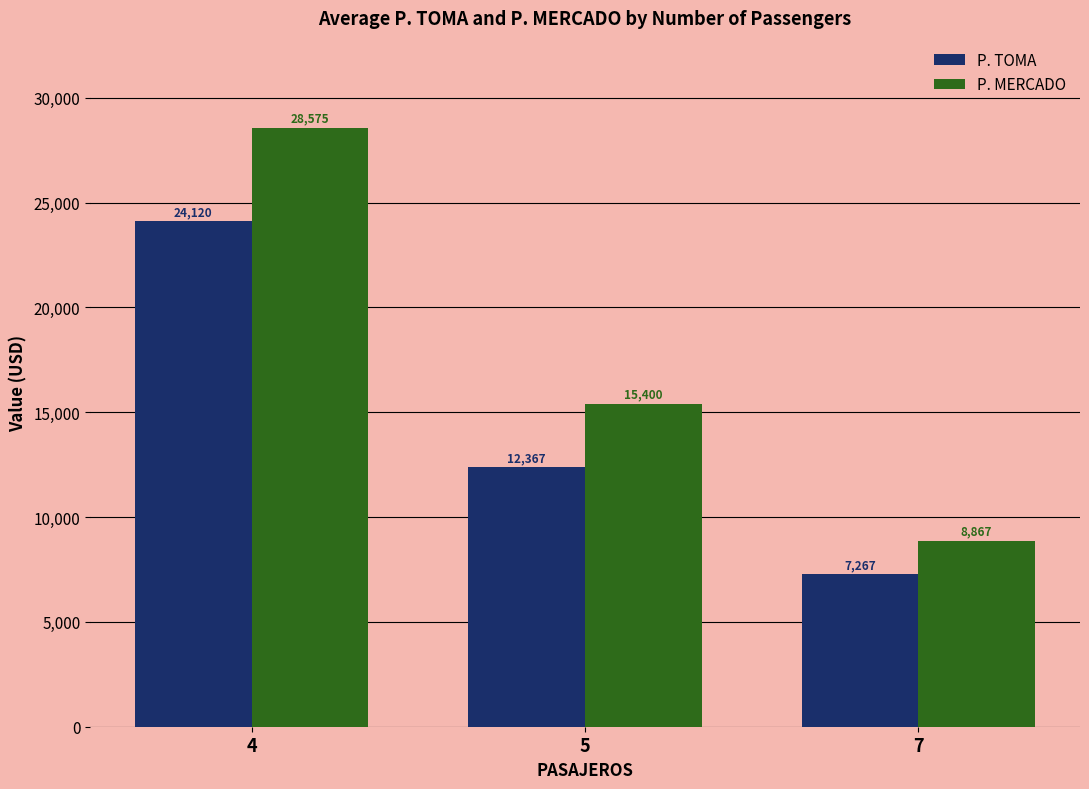

Count the number of categories in the chart.

3